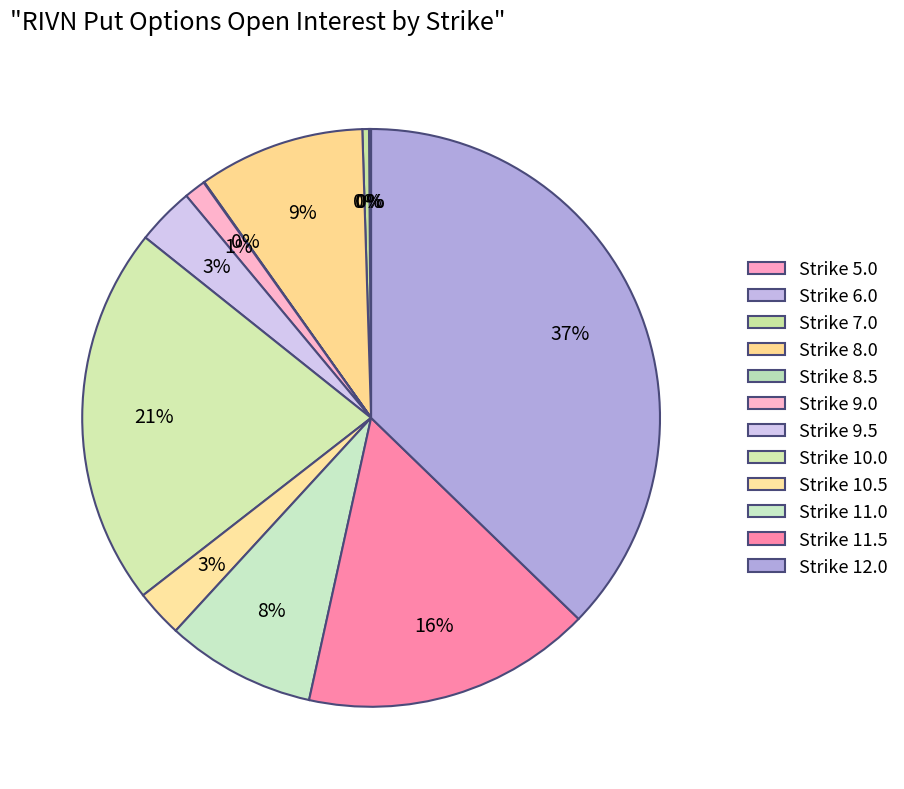

What is the largest slice in the pie chart?

12.0